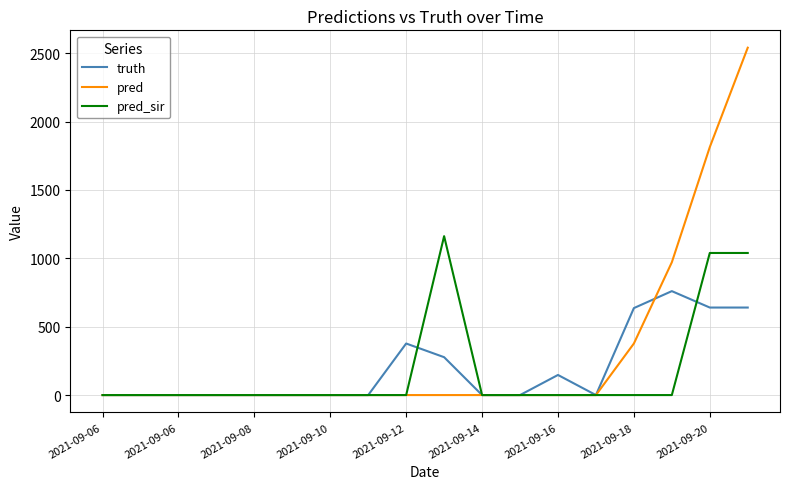

Rank the series by their maximum value, from highest to lowest.

pred, pred_sir, truth